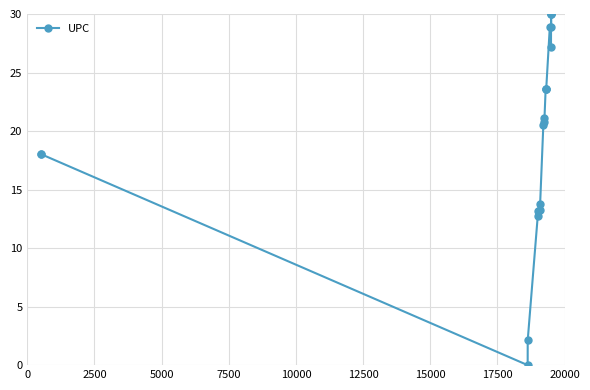

True or false: the data has more than 0 interior local peaks.

True